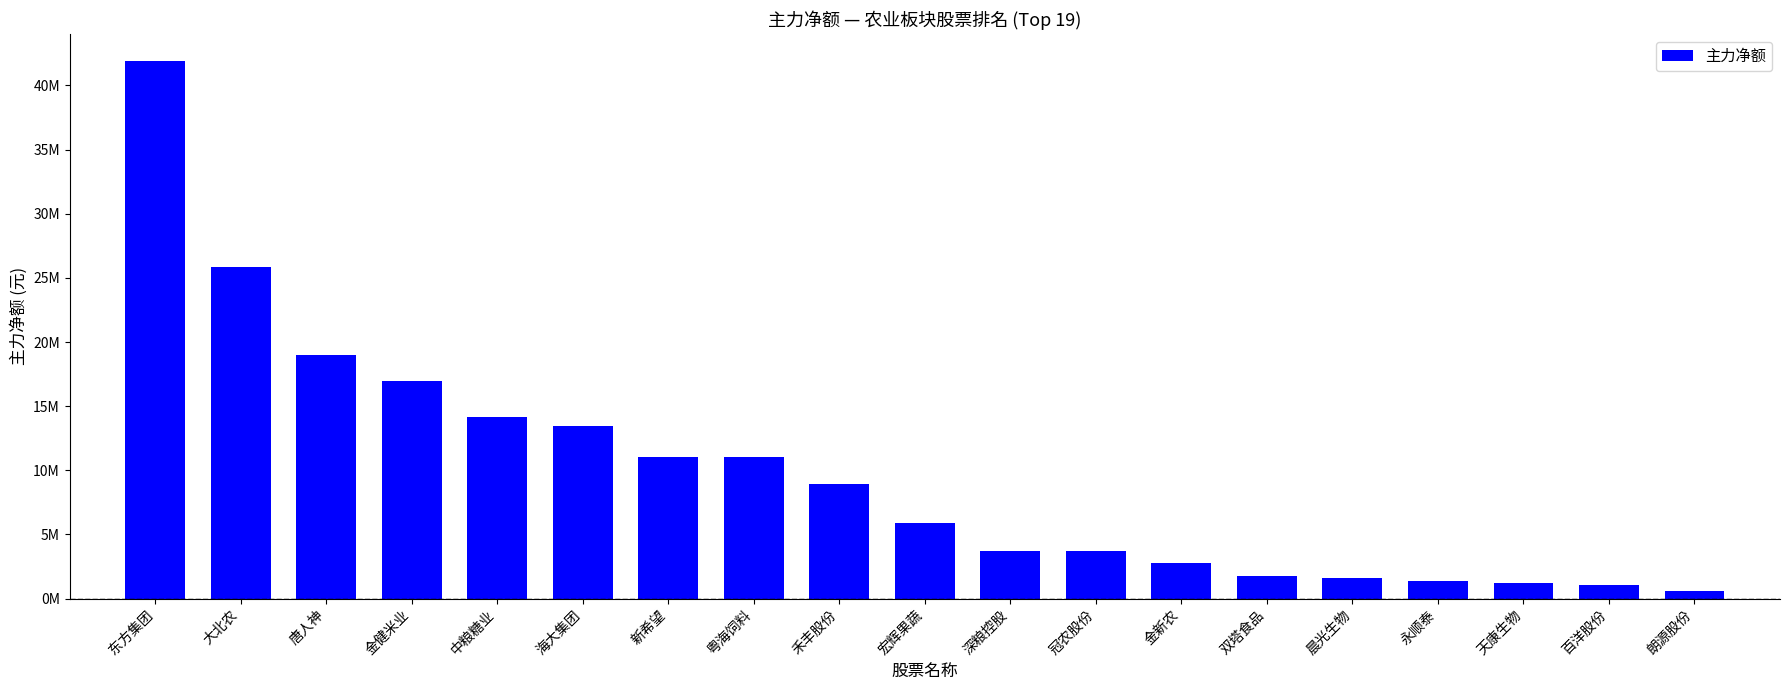

Reading right to left, what are all the values shown in this chart?

586419	1081613	1240489	1335100	1629331	1784882	2768325	3704604	3731282	5862677	8914819	11022875	11070515	13420667	14172430	16956625	18976512	25861902	41920851